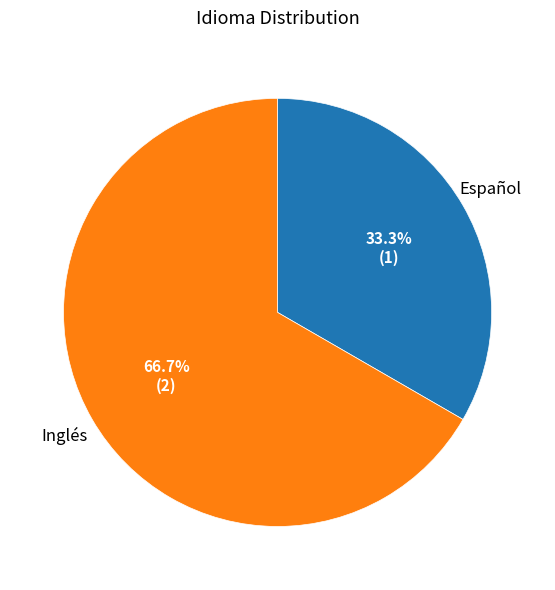

Is Inglés the majority of the pie?

Yes